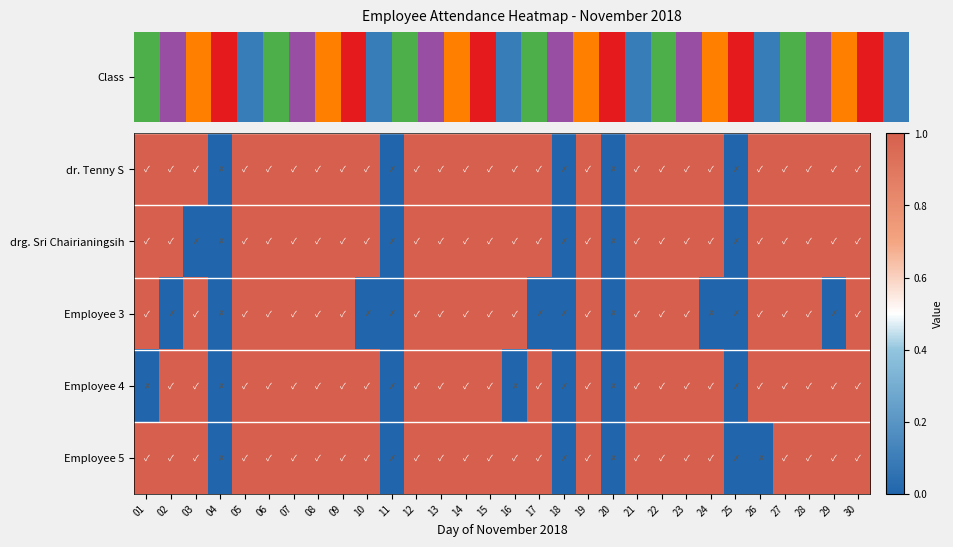

Rank the series at 20 from lowest to highest value.

dr. Tenny S, drg. Sri Chairianingsih, Employee 3, Employee 4, Employee 5